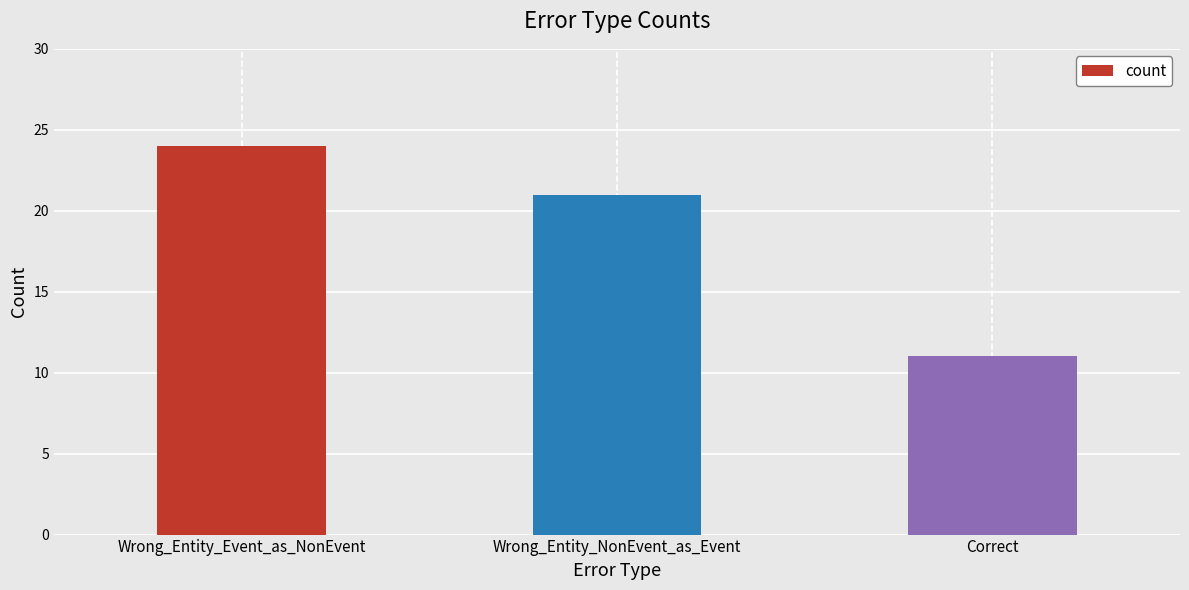

What is the difference between the second highest and minimum values?

10